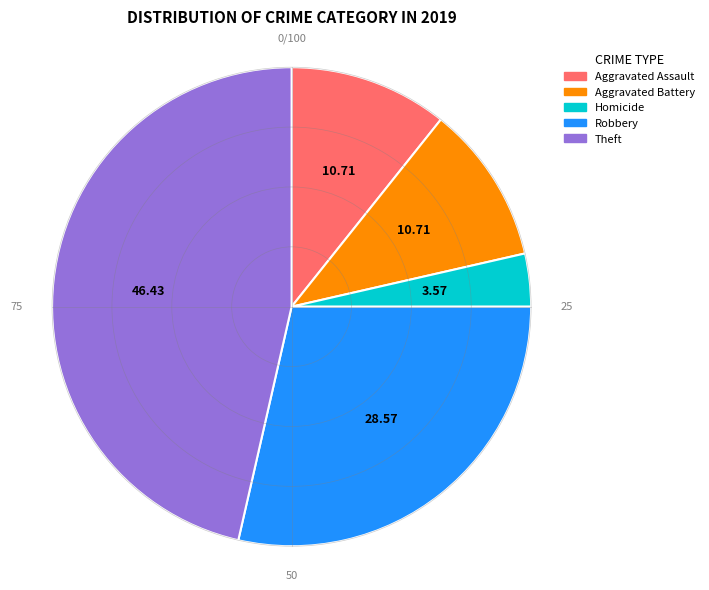

How many slices are in this pie chart?

5